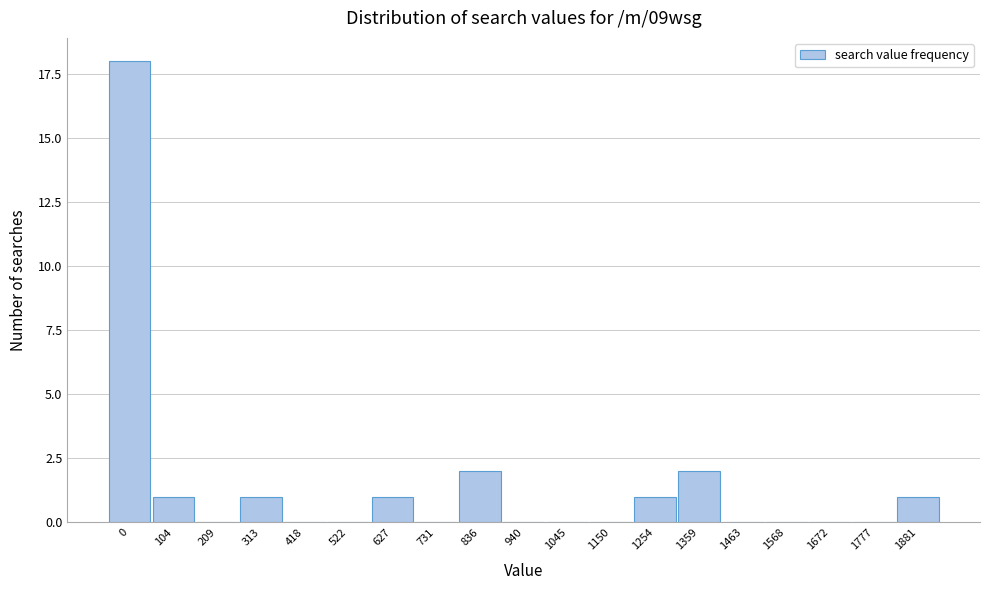

Reading left to right, what are all the values shown in this chart?

0=18	104=1	209=0	313=1	418=0	522=0	627=1	731=0	836=2	940=0	1045=0	1150=0	1254=1	1359=2	1463=0	1568=0	1672=0	1777=0	1881=1